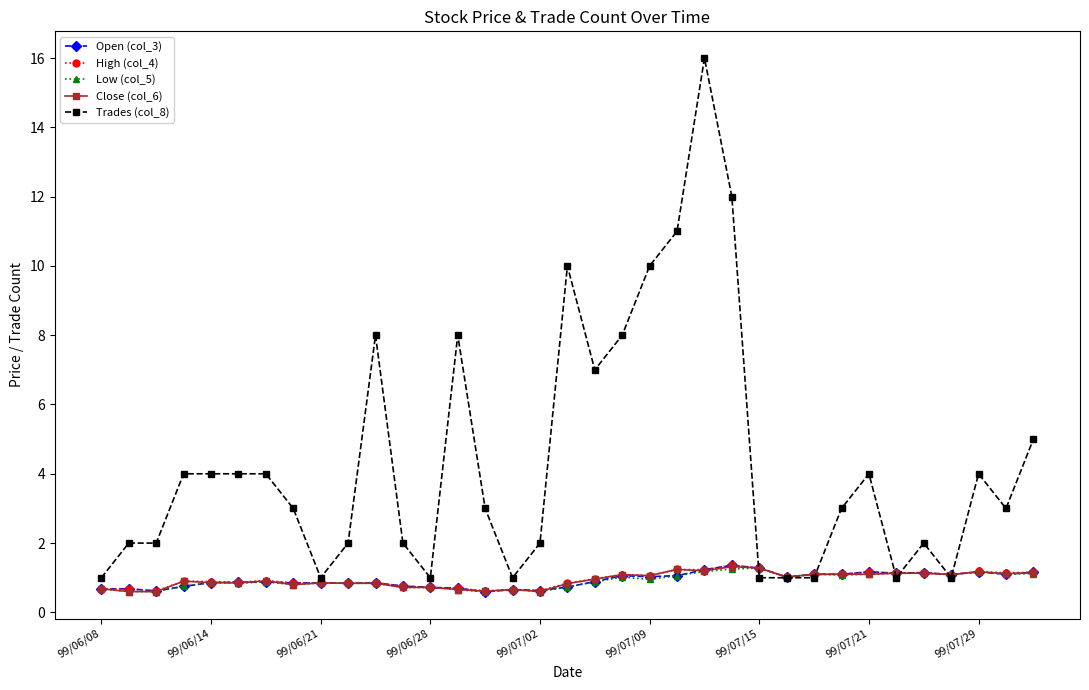

True or false: Open (col_3) has more than 2 points higher than both neighbors.

True